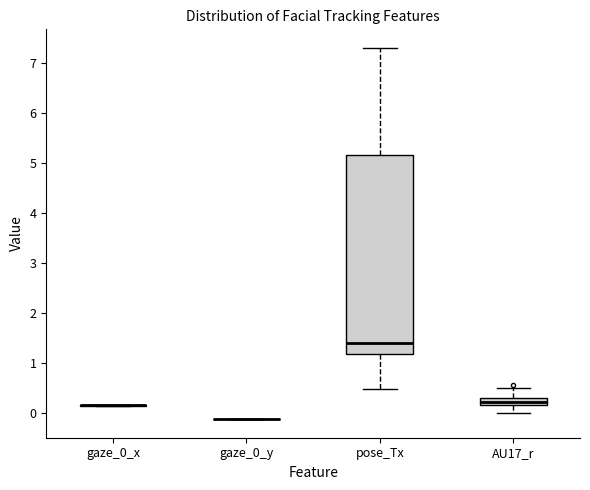

Which box is the tallest, from its lower edge to its upper edge?

pose_Tx